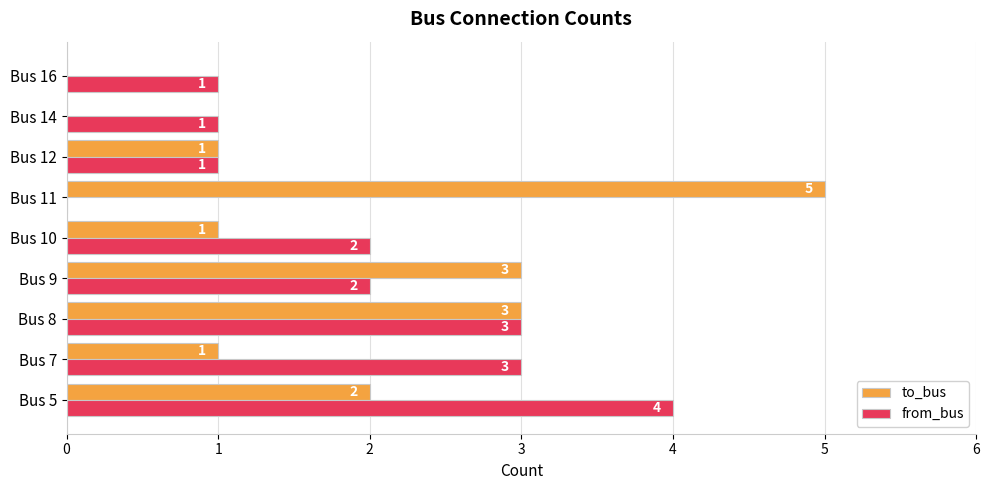

What is the sum of all to_bus values?

16